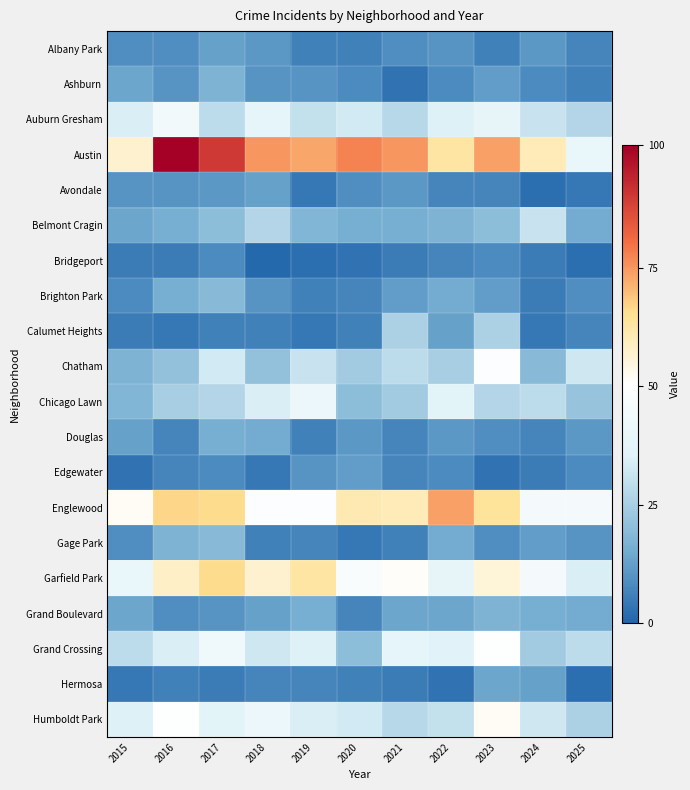

What is the maximum value shown in the chart?

101